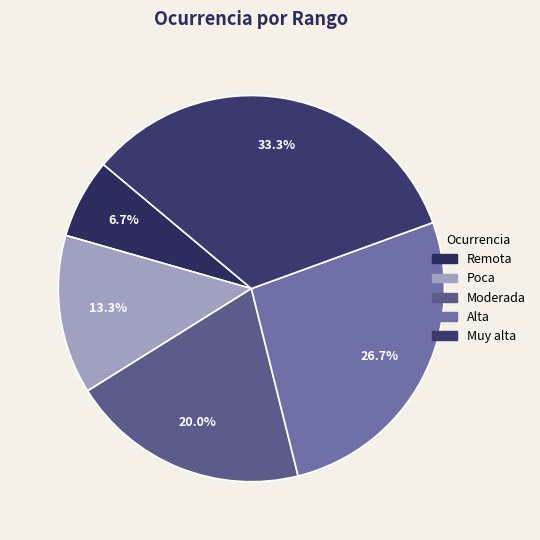

To the nearest percent, what is the average slice percentage?

20%